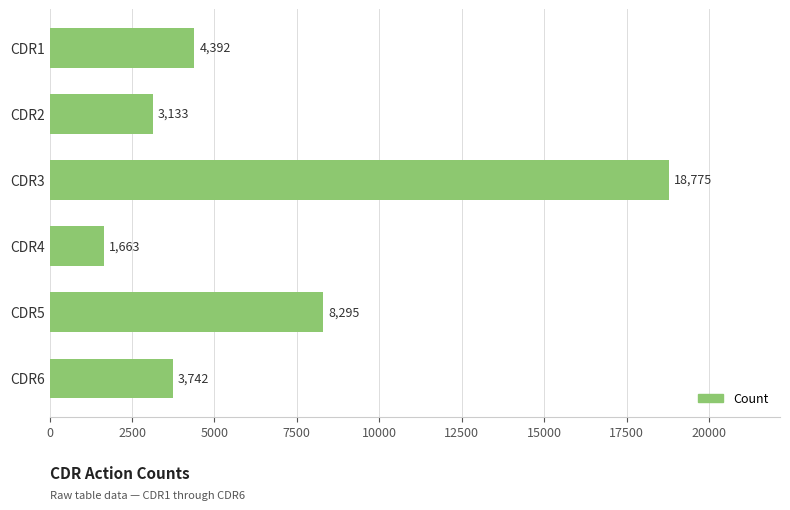

What is the difference between the maximum and second lowest values?

15642